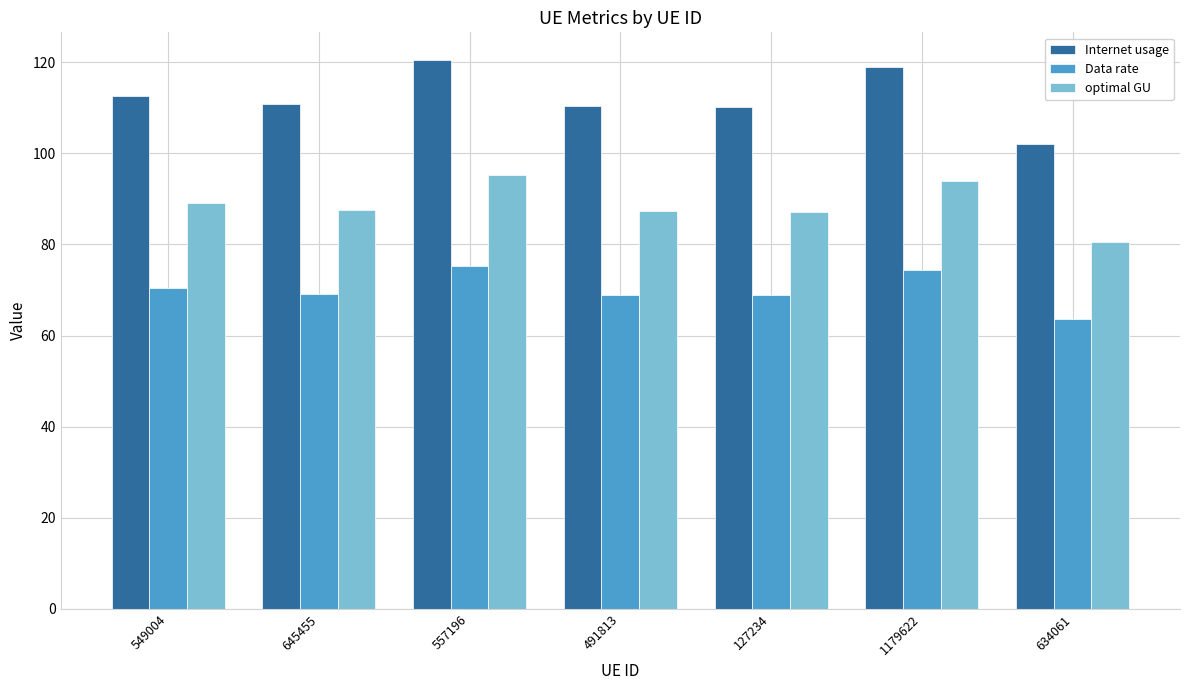

Which series has the largest total across all categories?

Internet usage